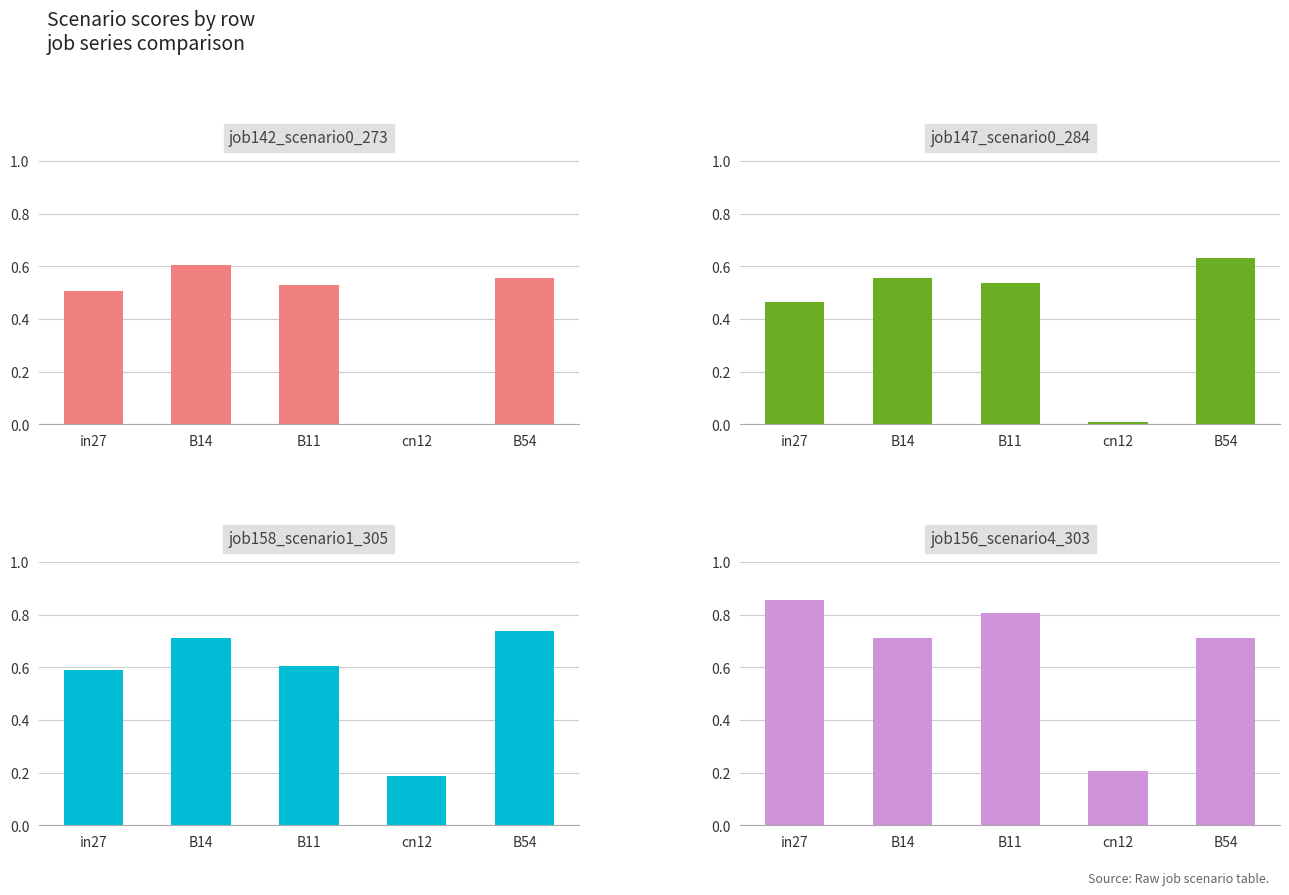

How many bars are there in each group?

4